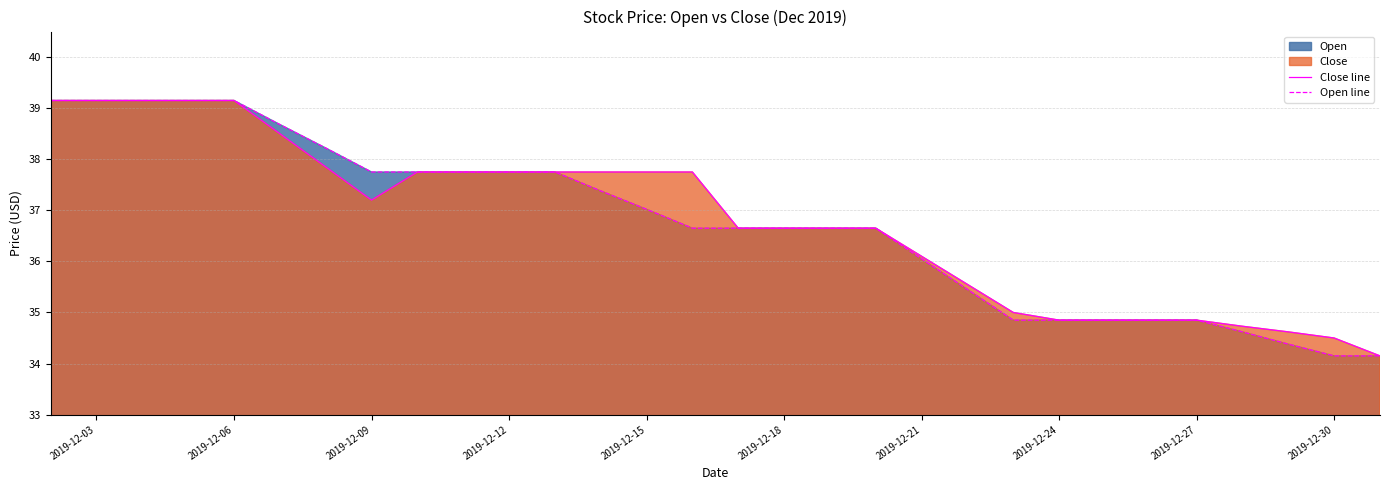

What is the total value across all series at 2019-12-18?

73.3